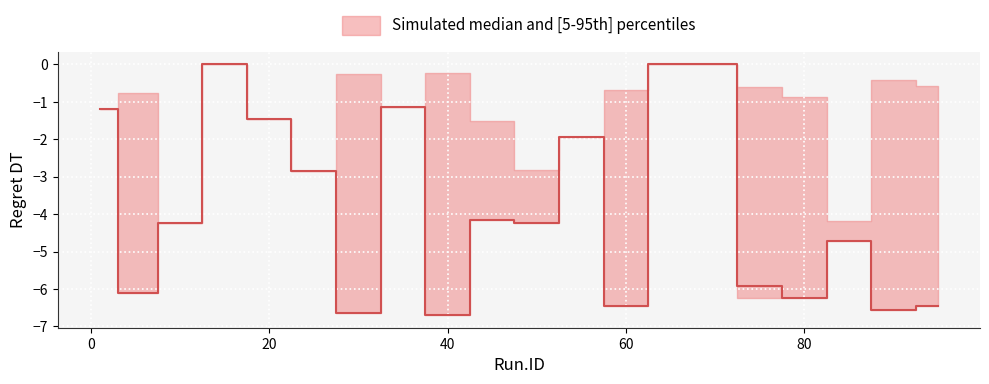

How many negative values does the P1.Regret.DT series have?

17